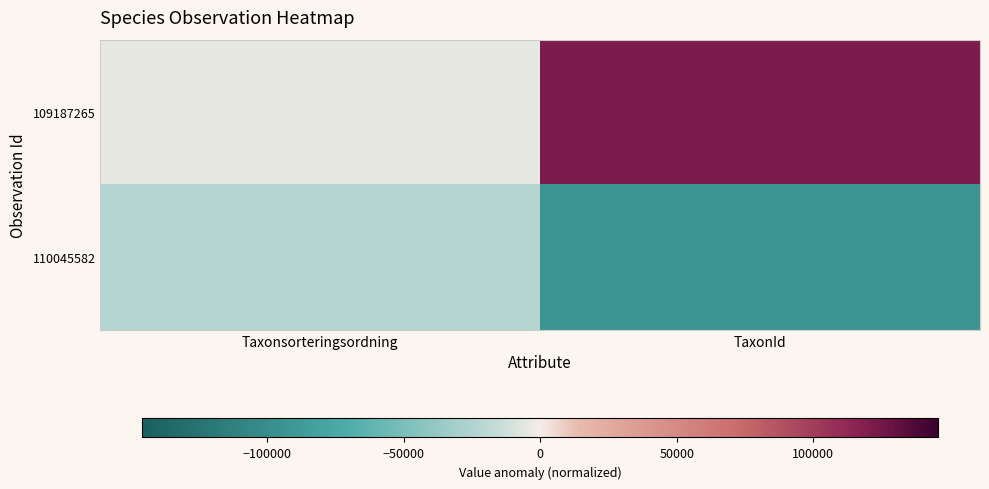

Rank the series at Taxonsorteringsordning from lowest to highest value.

110045582, 109187265